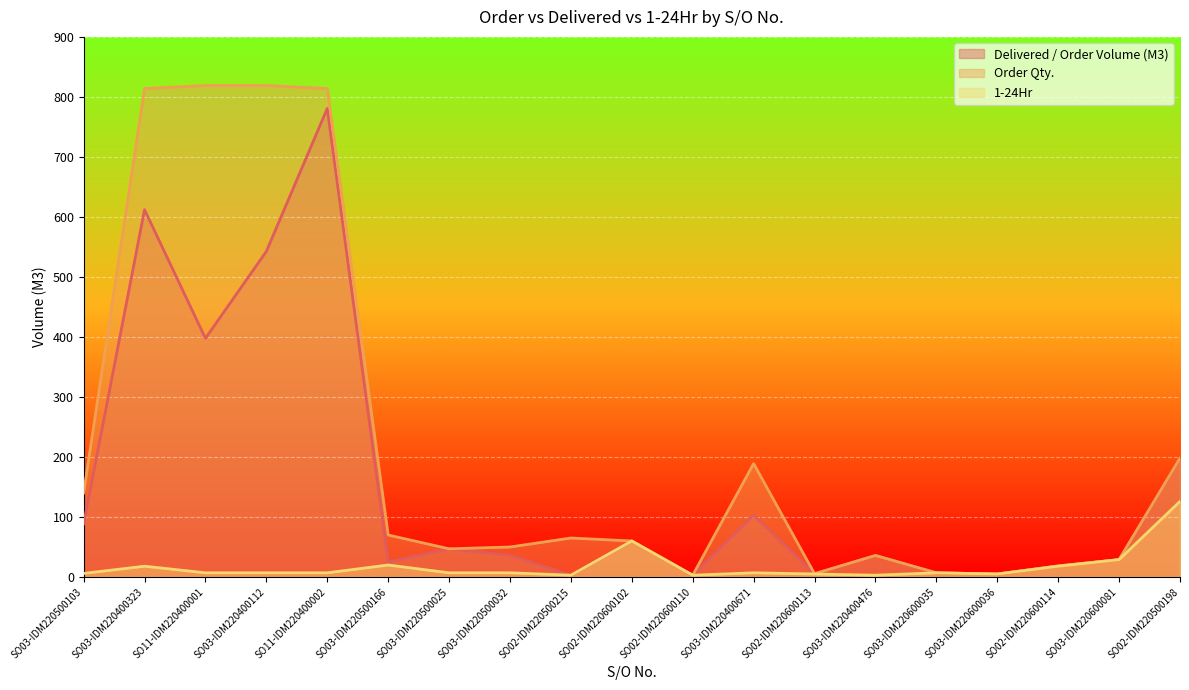

The value of Delivered / Order Volume (M3) at SO02-IDM220600102 is 24.6. True or false?

False